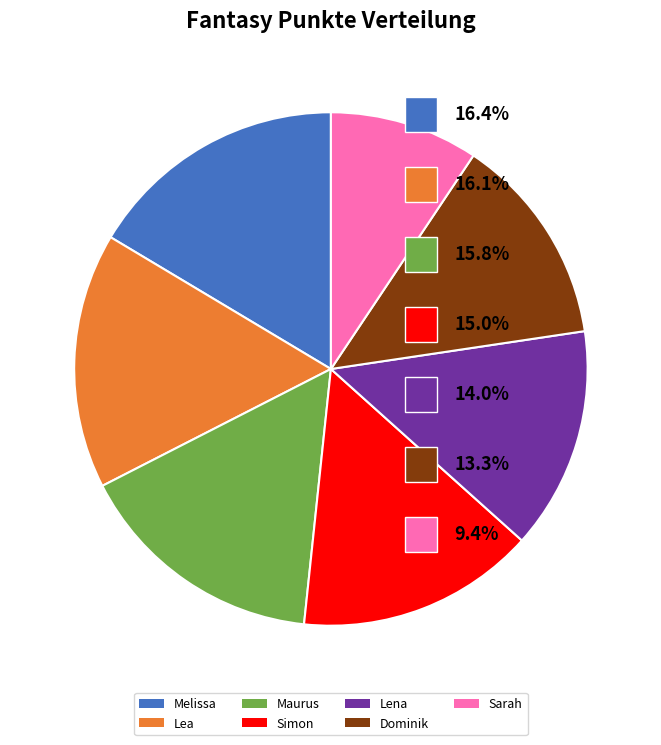

Is the sum of Lena and Sarah greater than half?

No